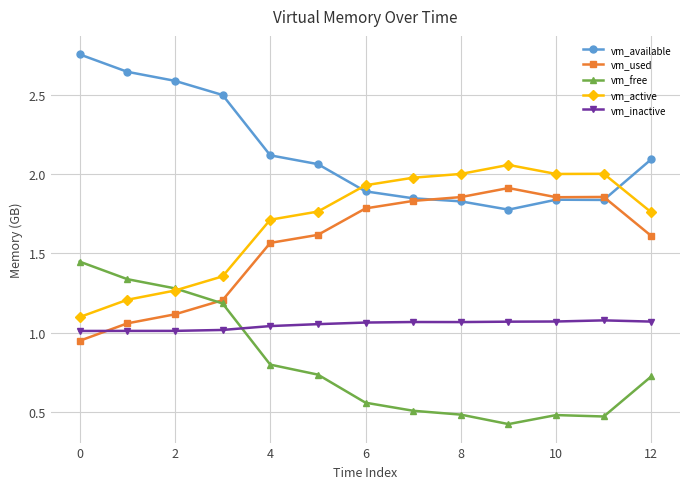

True or false: vm_inactive and vm_active cross at least once.

False